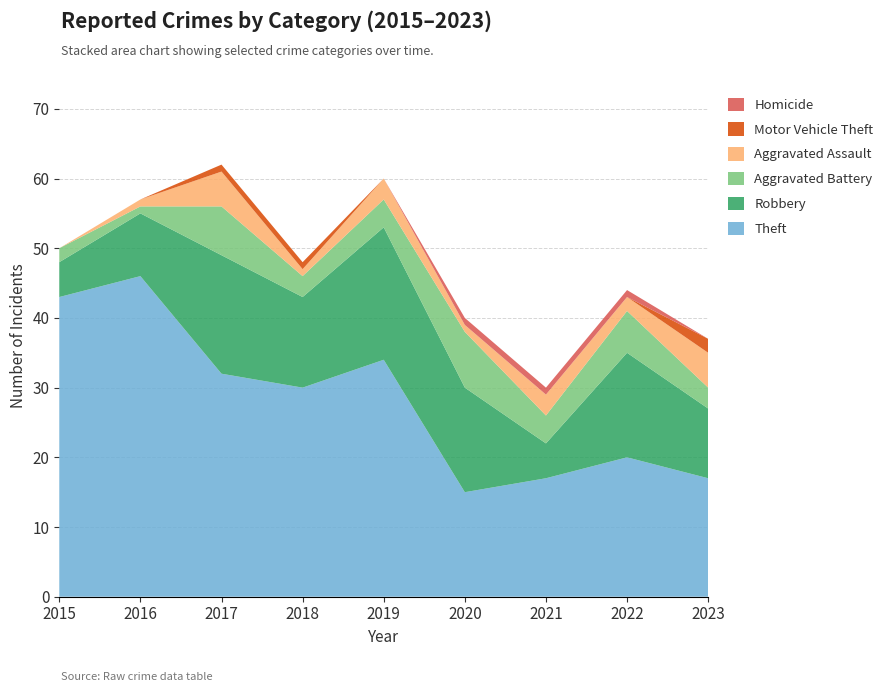

Reading left to right, transcribe all the data shown in this chart.

Theft: 43	46	32	30	34	15	17	20	17
Robbery: 5	9	17	13	19	15	5	15	10
Aggravated Battery: 2	1	7	3	4	8	4	6	3
Aggravated Assault: 0	1	5	1	3	1	3	2	5
Motor Vehicle Theft: 0	0	1	1	0	0	0	0	2
Homicide: 0	0	0	0	0	1	1	1	0